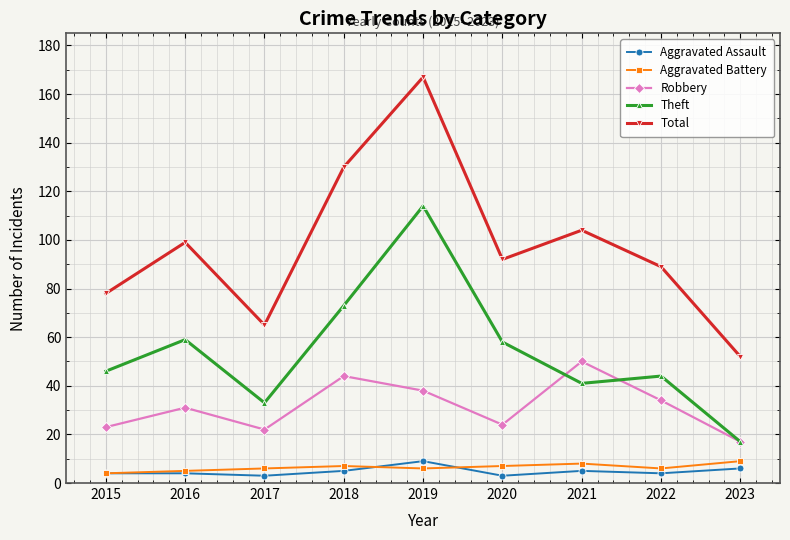

Count the Aggravated Battery values in the range 6 to 7.

5